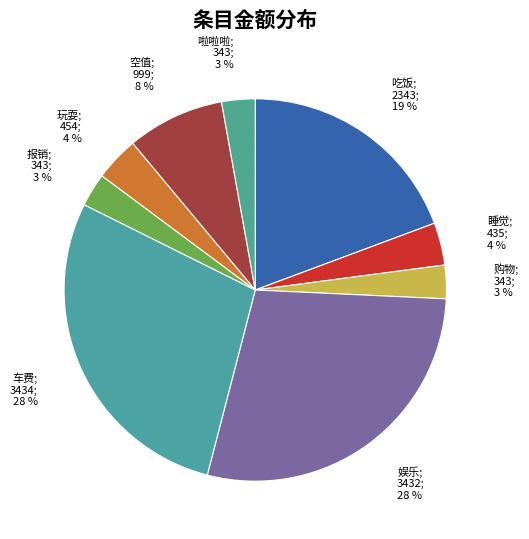

Between 吃饭 and 啦啦啦, which is larger?

吃饭